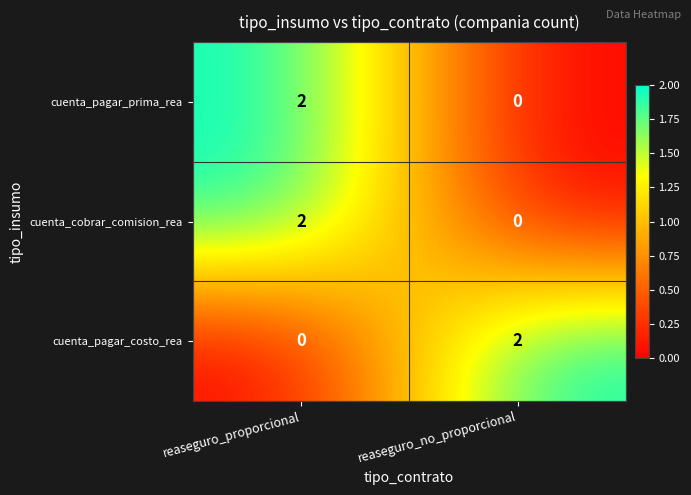

Reading right to left, transcribe all the data shown in this chart.

cuenta_pagar_prima_rea: 0	2
cuenta_cobrar_comision_rea: 0	2
cuenta_pagar_costo_rea: 2	0